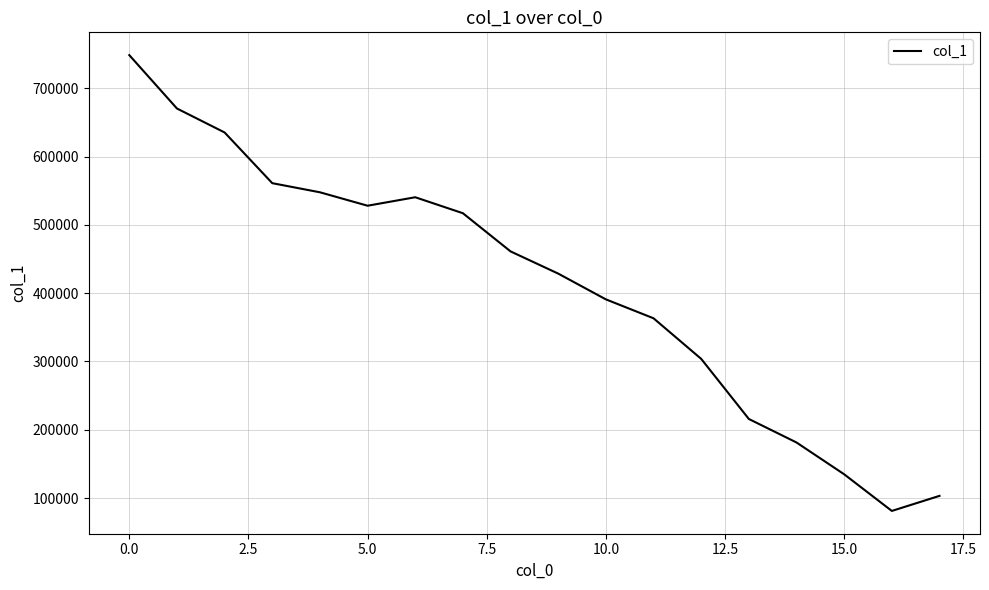

What is the greatest value displayed?

748582